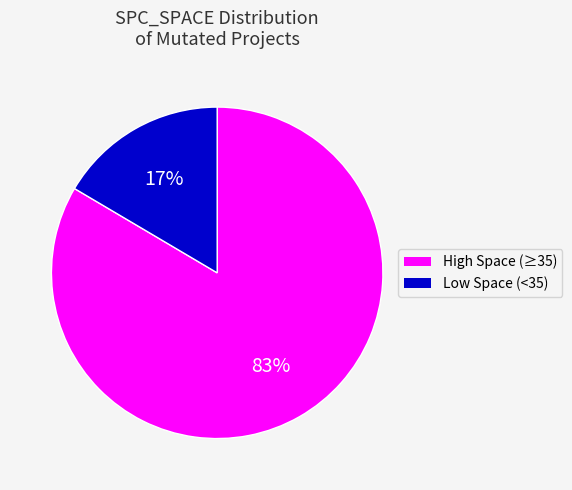

How many slices are in this pie chart?

2